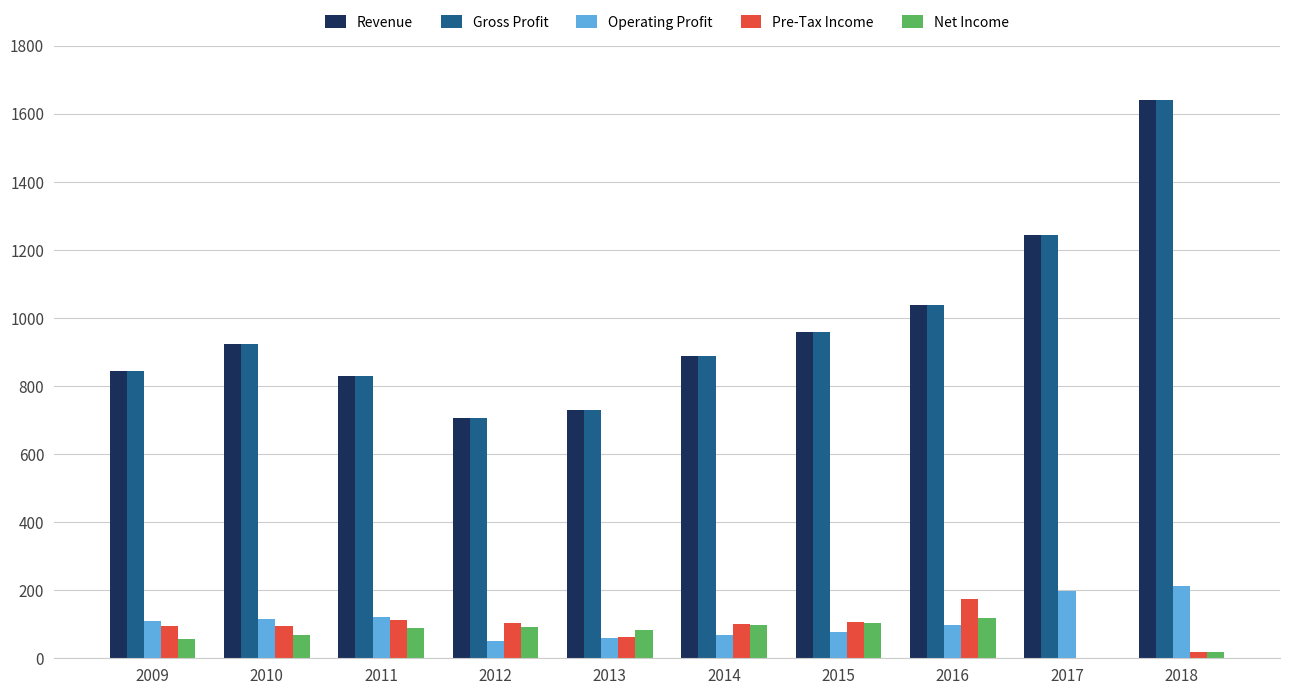

The value of Pre-Tax Income at 2017 is -28. True or false?

True